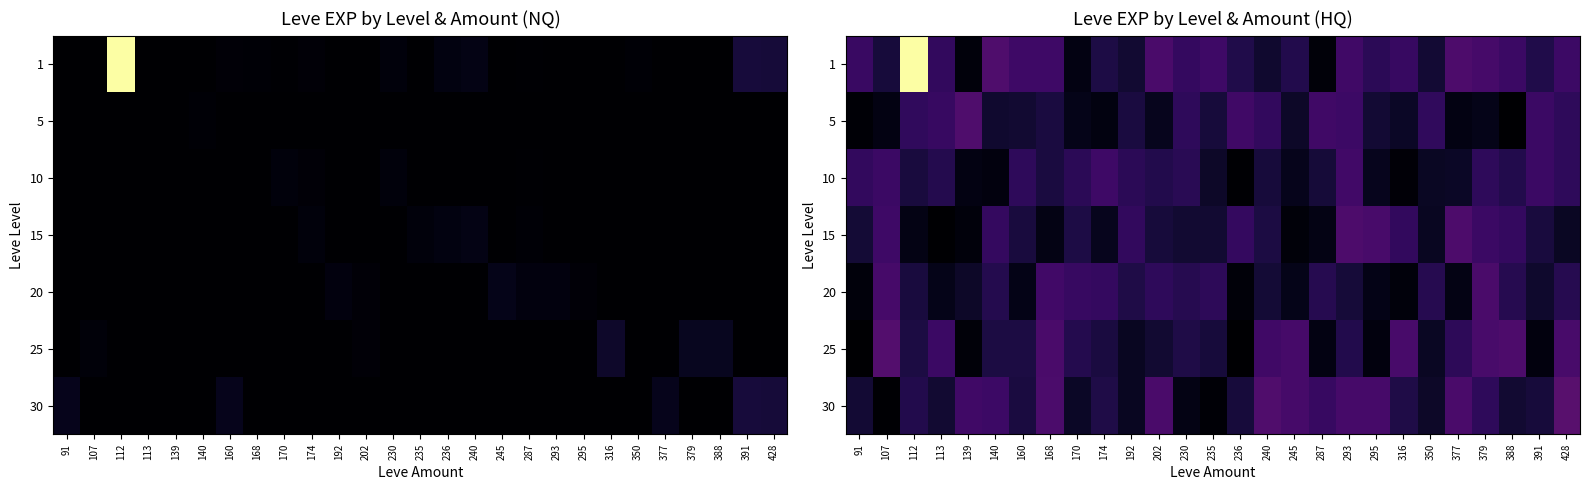

At 113, list the series in order from largest to smallest.

25, 5, 1, 10, 30, 20, 15